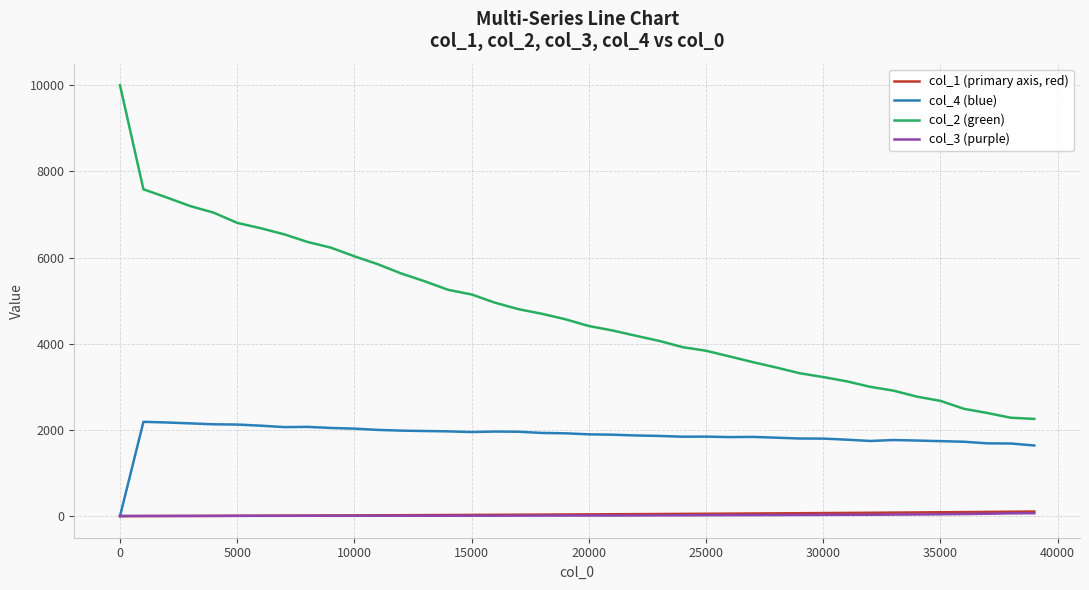

True or false: col_3 (purple) and col_2 (green) cross at least once.

False